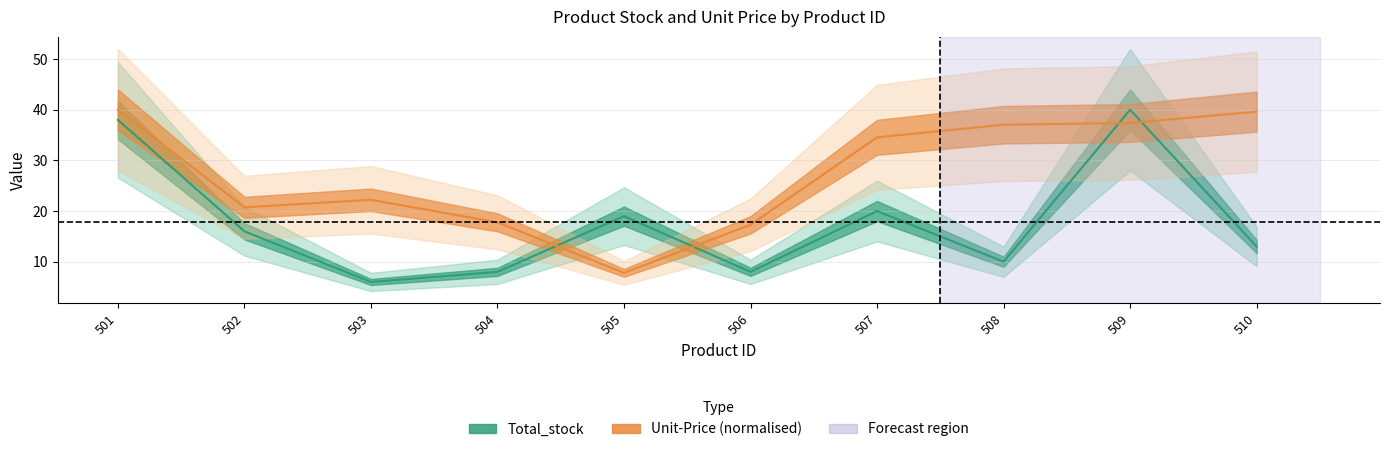

How many interior local peaks does the Total_stock series have?

3